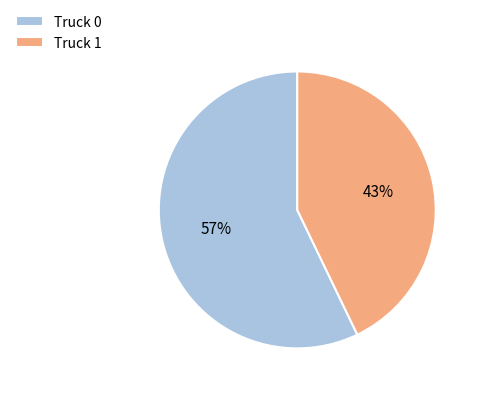

The Truck 0 slice represents 47% of the pie. True or false?

False